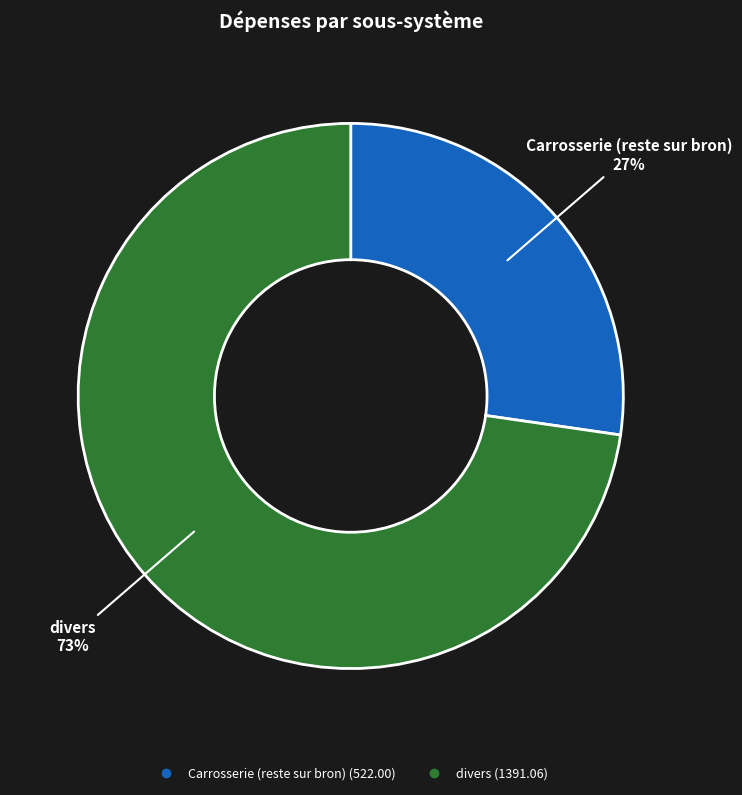

To the nearest percent, what percentage of the pie is Carrosserie (reste sur bron)?

27%